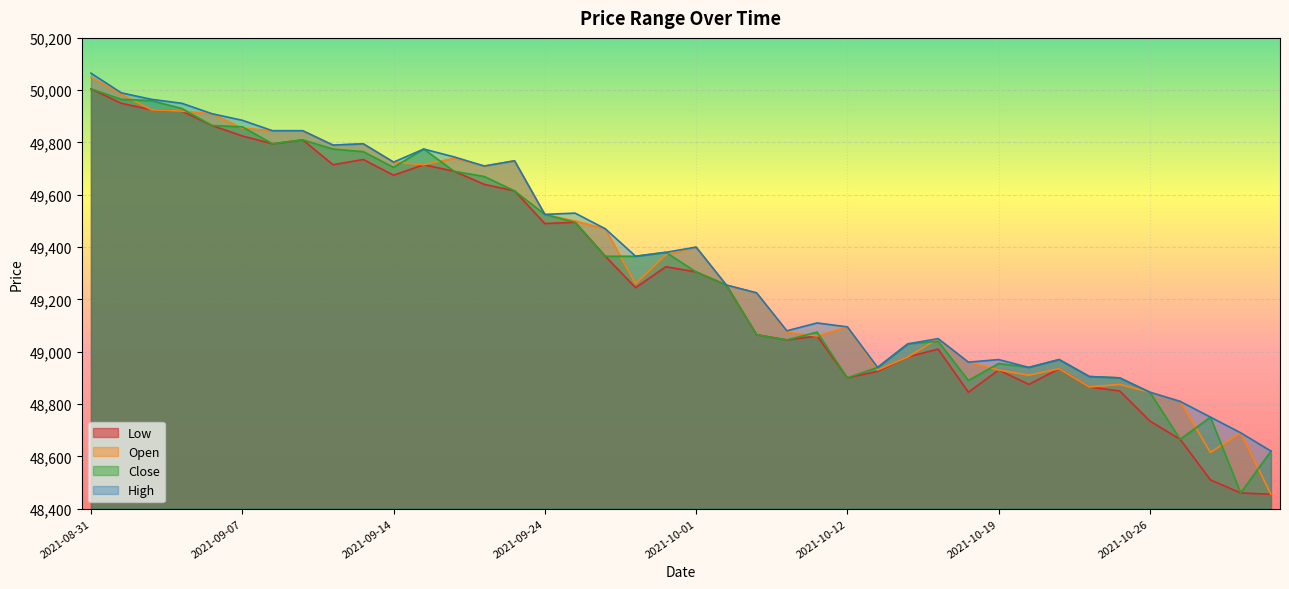

Which series changed the most between 2021-09-09 and 2021-10-21?

Open